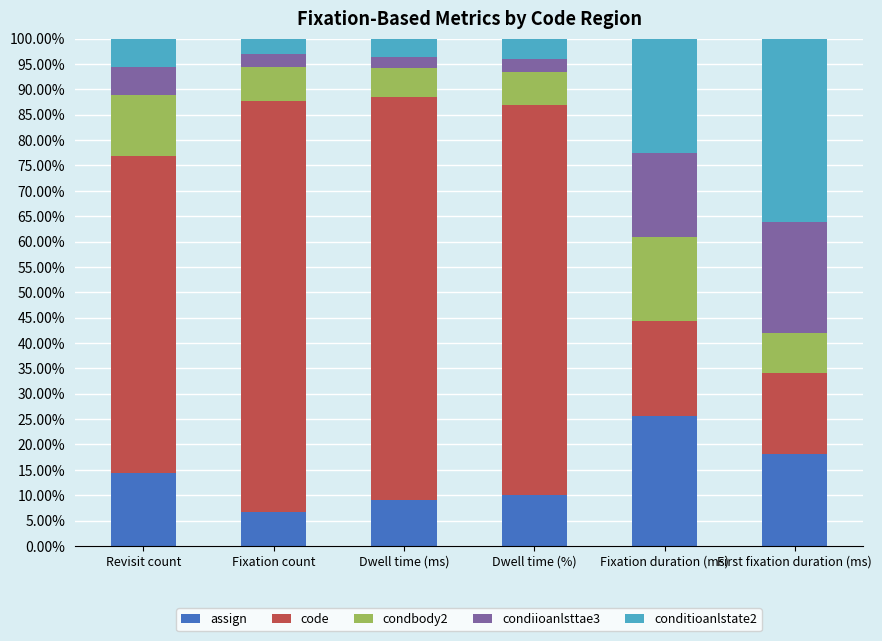

Which has a higher value, Revisit count or Dwell time (%)?

Revisit count